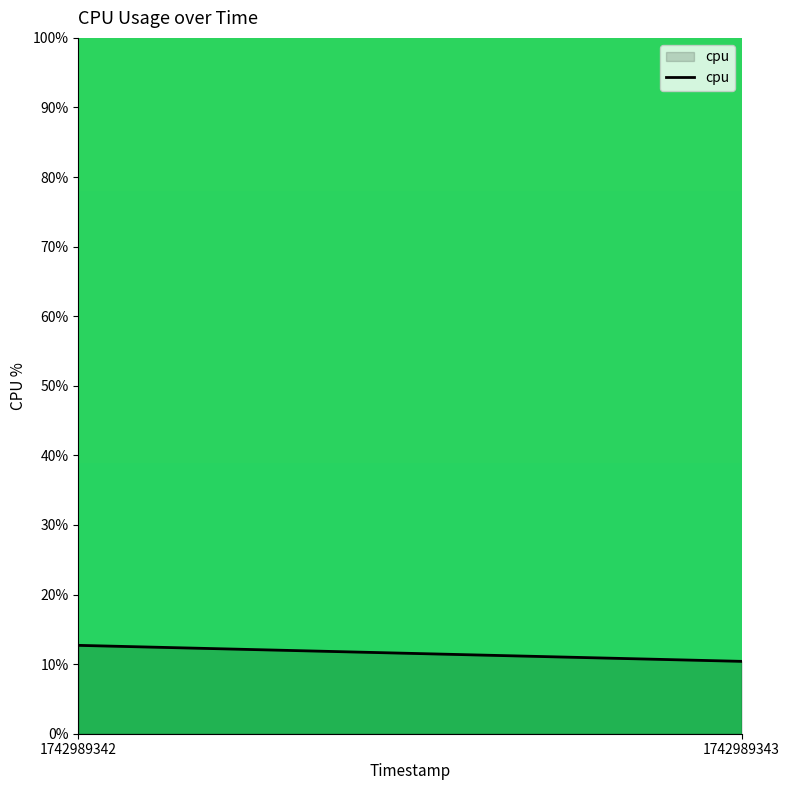

List the labels in order of value, largest first.

1742989342, 1742989343